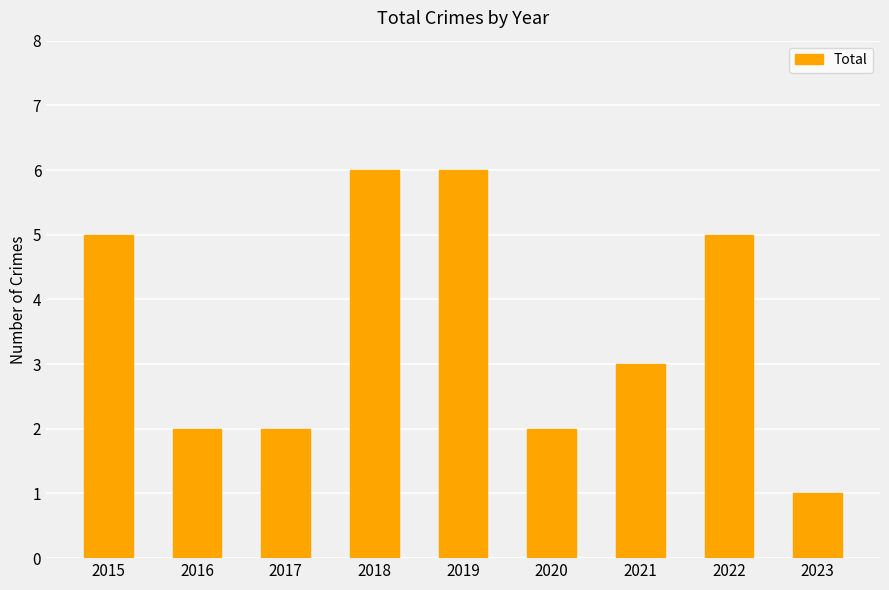

What is the average value?

4